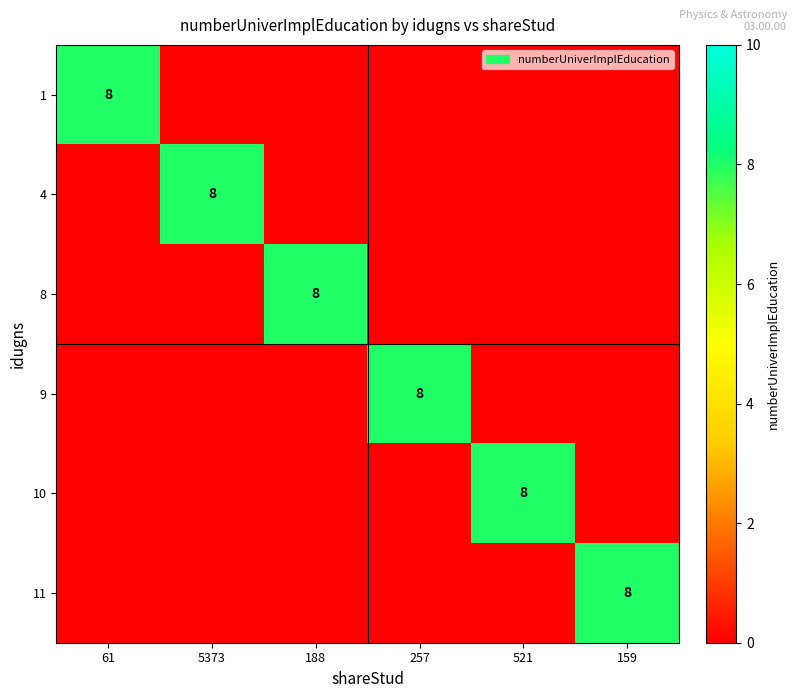

What is the maximum value for 10?

8